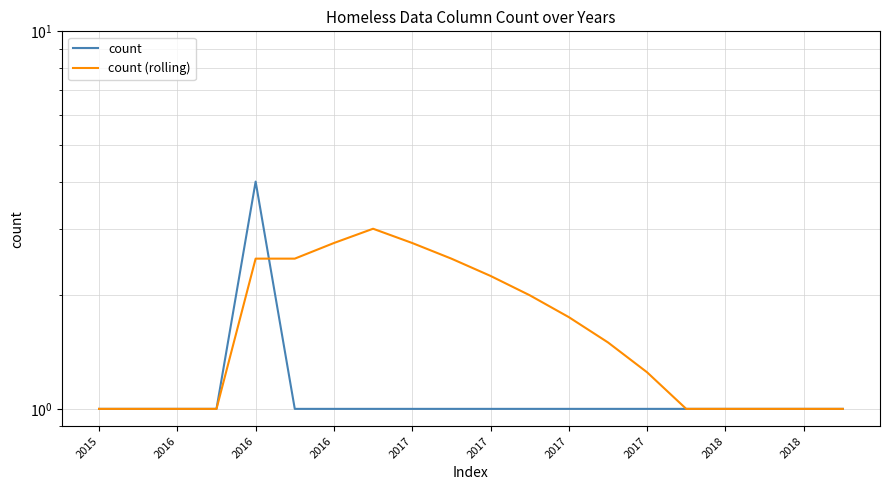

True or false: count has more than 1 points higher than both neighbors.

False